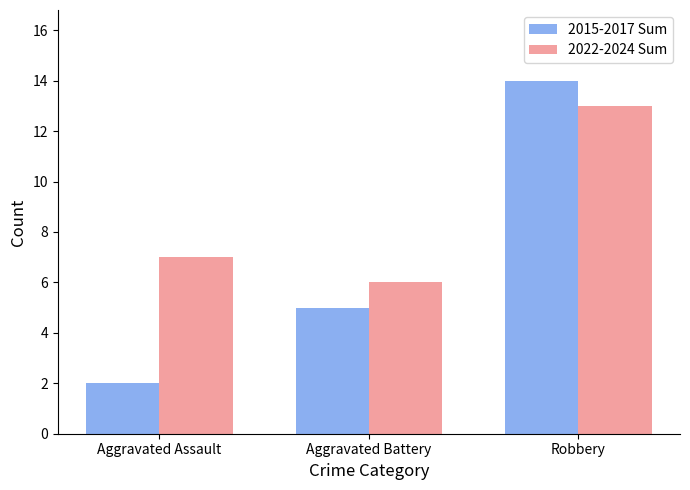

The 2022-2024 Sum series shows 6 at Aggravated Battery. True or false?

True